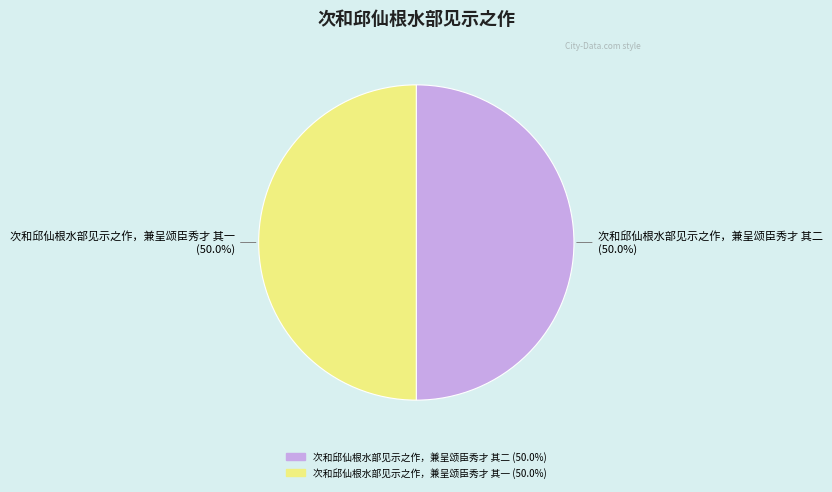

What is the ratio of the value at 次和邱仙根水部见示之作，兼呈颂臣秀才 其二 to the value at 次和邱仙根水部见示之作，兼呈颂臣秀才 其一?

1.0